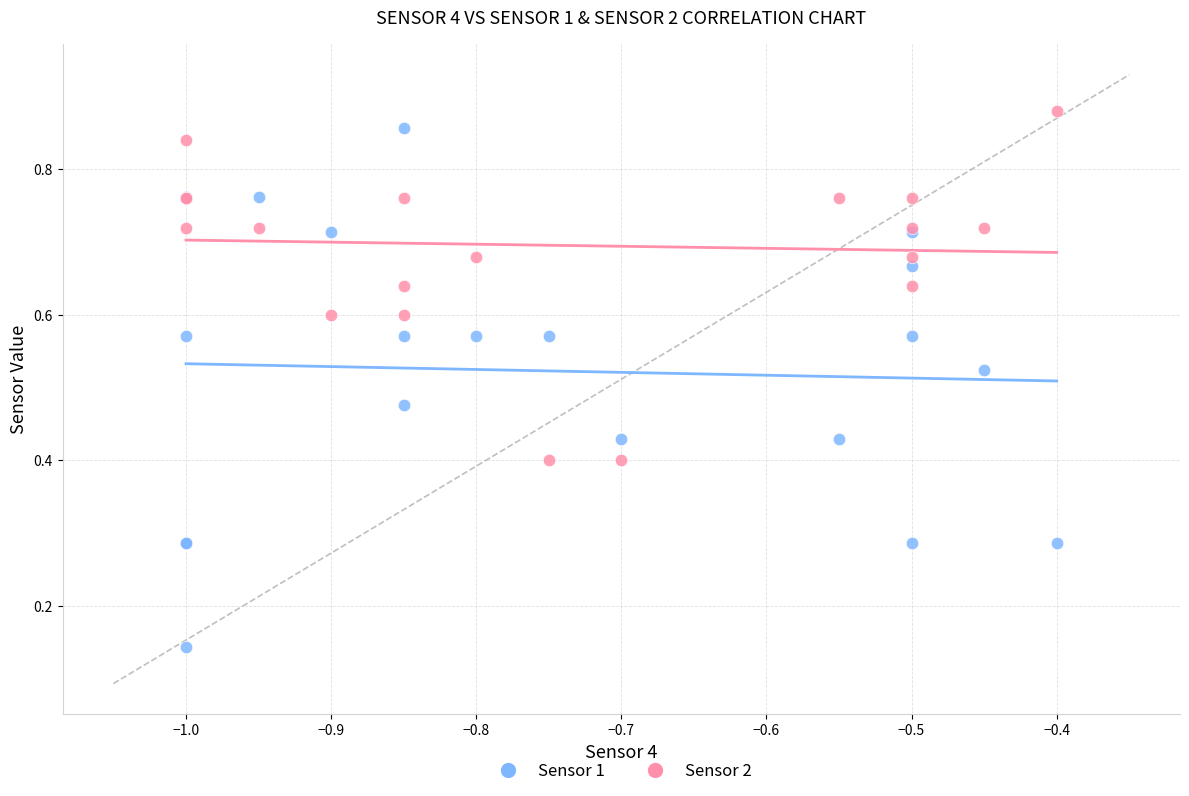

Which series has the largest Y range (max minus min)?

Sensor 1